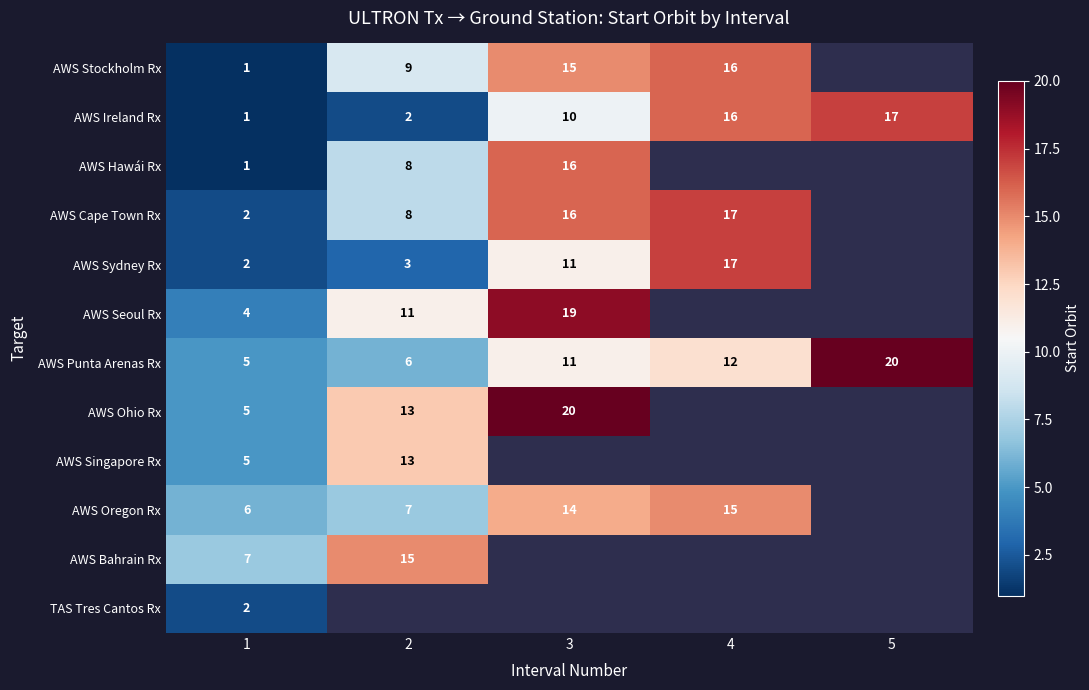

Rank the categories by AWS Punta Arenas Rx value from highest to lowest.

5, 4, 3, 2, 1